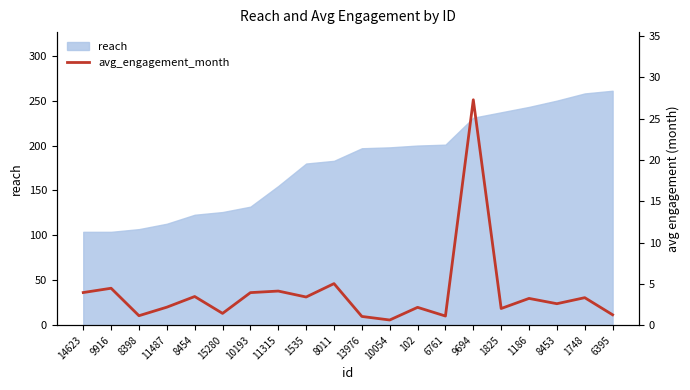

What is the lowest value of the reach series?

104